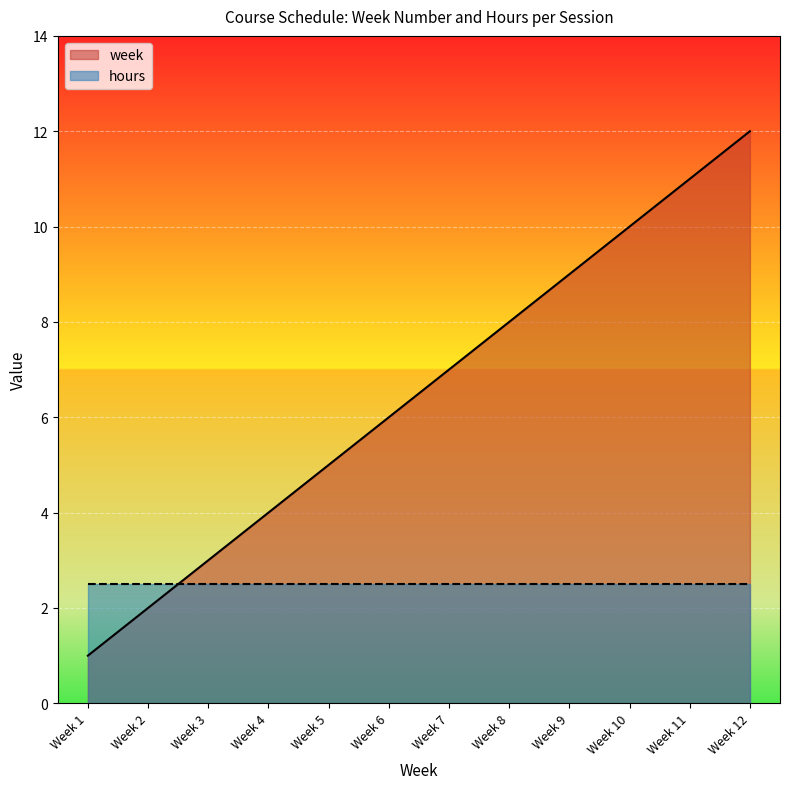

Approximately how many times larger is the value at Week 3 compared to Week 1?

3.0